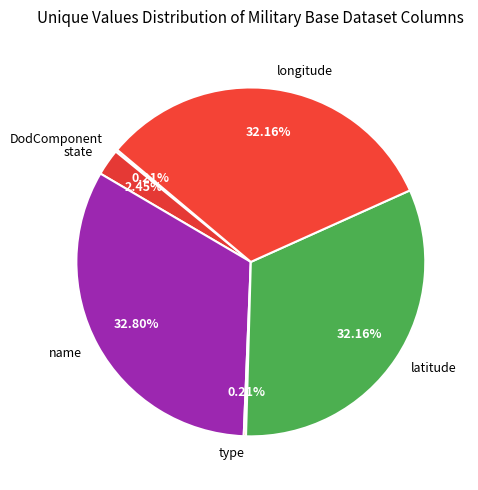

Which slice is the largest?

name